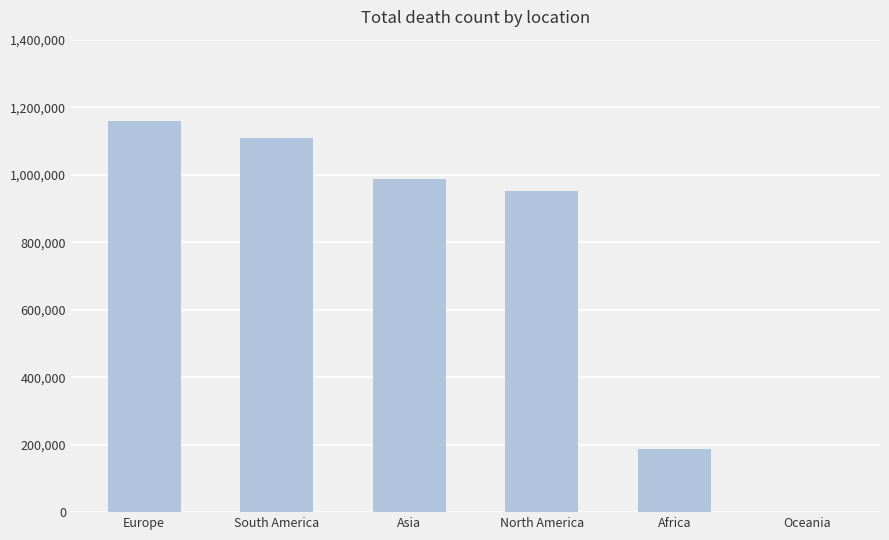

What is the sum of all values?

4394760